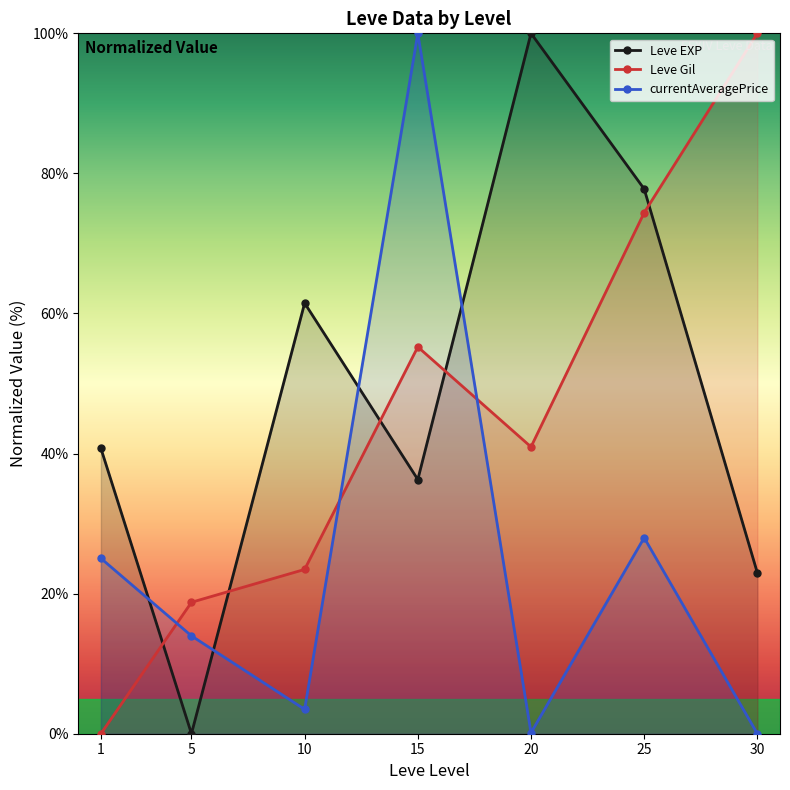

At how many categories does at least one series exceed 35?

6